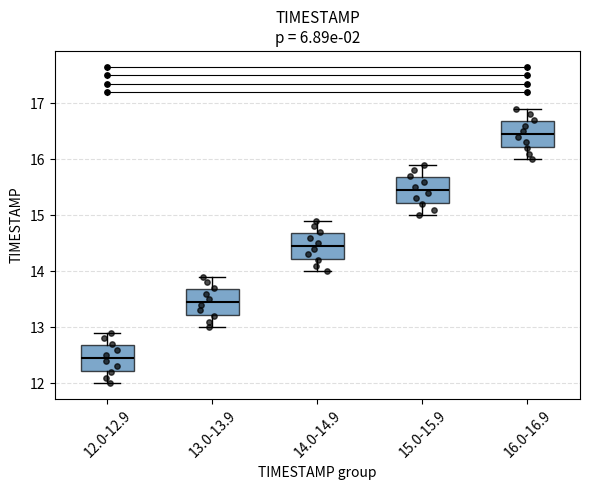

Where is the lower edge of the box for 13.0-13.9 on the y-axis? The values are not printed on the chart, so give them approximately, as read against the axis.

13.2